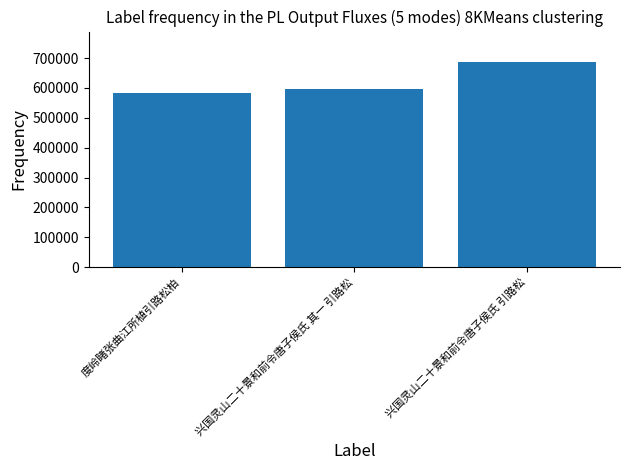

How many bars are there in total?

3